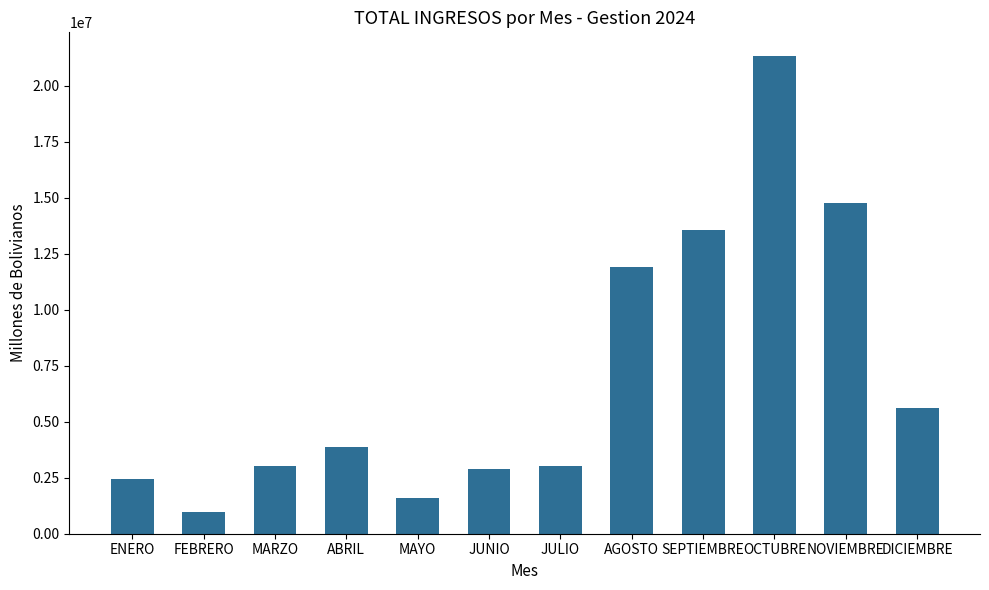

What is the difference between the second highest and second lowest values?

13181233